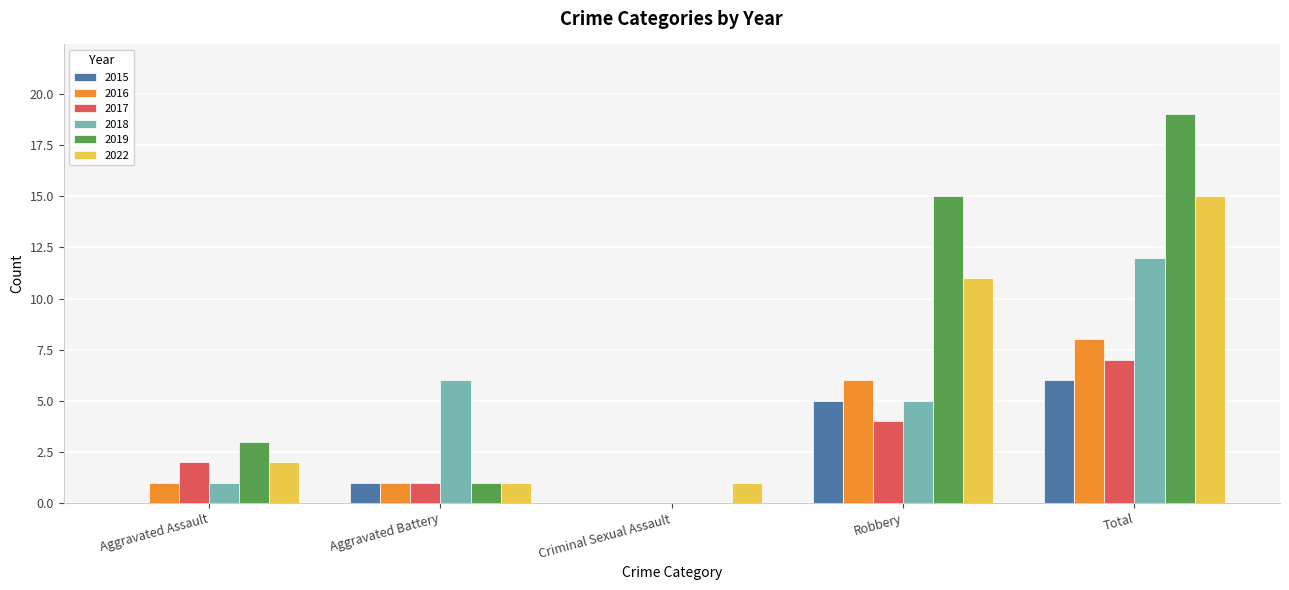

How many data points does each series have?

5